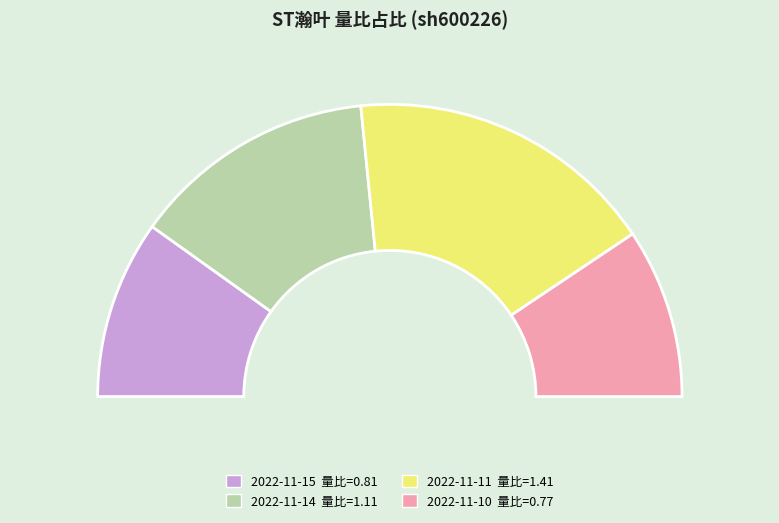

Does 2022-11-11 represent more than half of the total?

No